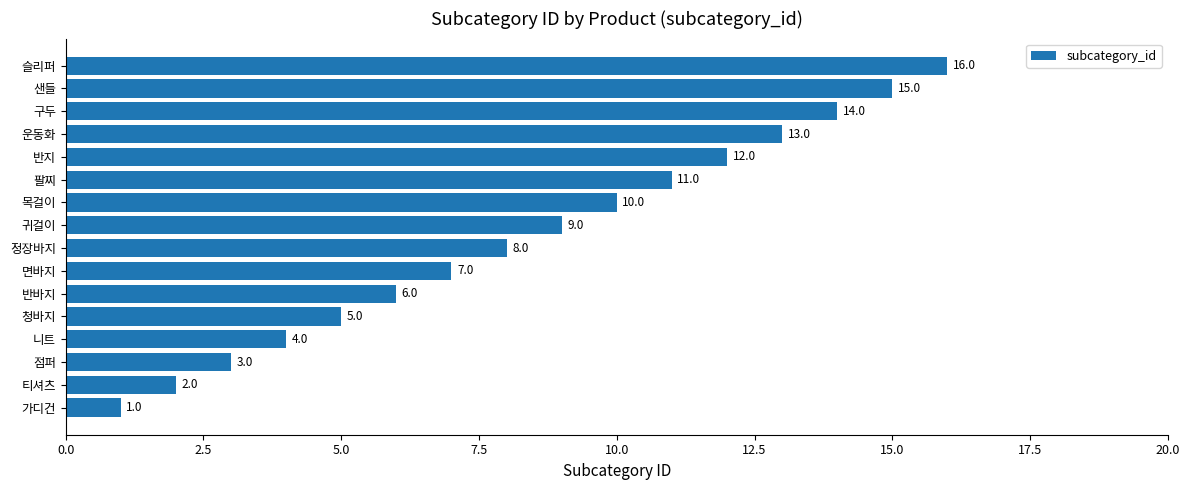

Rank the categories by value from lowest to highest.

가디건, 티셔츠, 점퍼, 니트, 청바지, 반바지, 면바지, 정장바지, 귀걸이, 목걸이, 팔찌, 반지, 운동화, 구두, 샌들, 슬리퍼